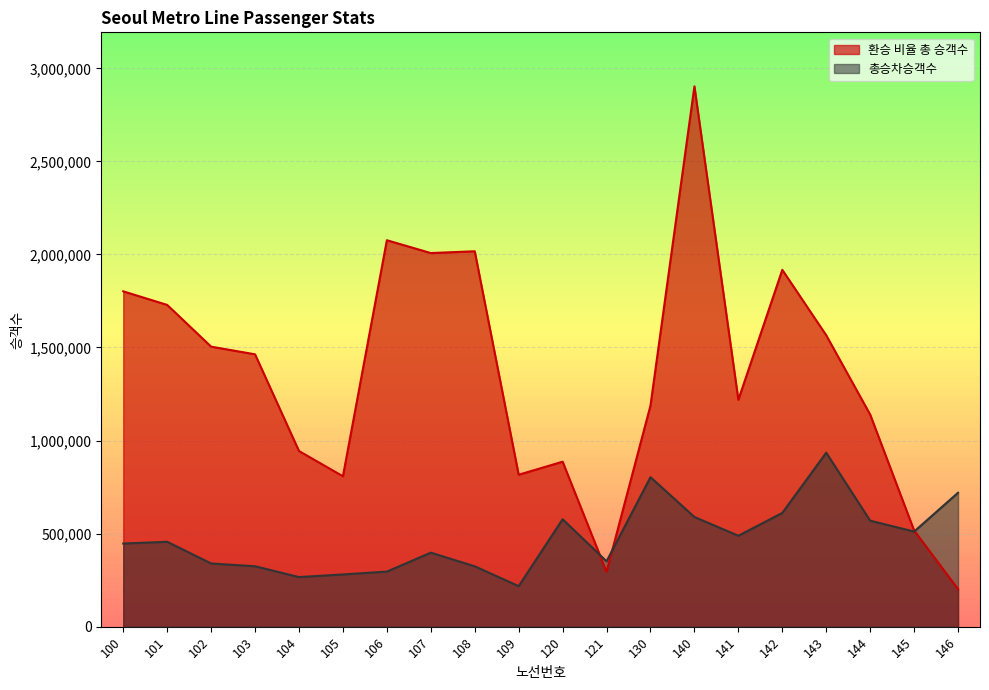

Which label corresponds to the largest value in the chart?

140